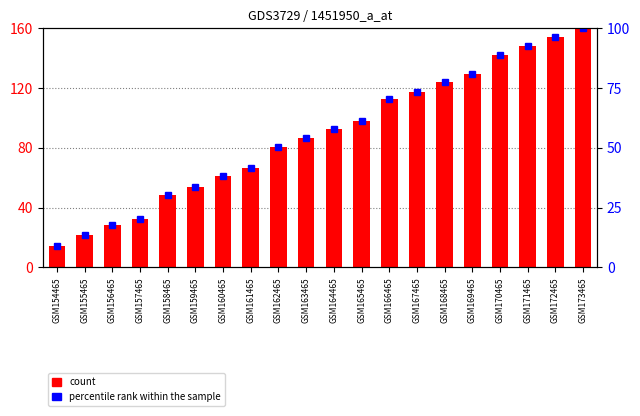

Reading left to right, extract all data points from this chart.

count: GSM154465=14.5	GSM155465=21.3	GSM156465=28.1	GSM157465=32.3	GSM158465=48.5	GSM159465=53.6	GSM160465=61.1	GSM161465=66.4	GSM162465=80.2	GSM163465=86.8	GSM164465=92.8	GSM165465=97.9	GSM166465=112.3	GSM167465=117.4	GSM168465=124.3	GSM169465=129.4	GSM170465=142.1	GSM171465=148.1	GSM172465=154.0	GSM173465=160.0
percentile rank within the sample: GSM154465=9.0	GSM155465=13.3	GSM156465=17.6	GSM157465=20.2	GSM158465=30.3	GSM159465=33.5	GSM160465=38.2	GSM161465=41.5	GSM162465=50.1	GSM163465=54.3	GSM164465=58.0	GSM165465=61.2	GSM166465=70.2	GSM167465=73.4	GSM168465=77.7	GSM169465=80.9	GSM170465=88.8	GSM171465=92.6	GSM172465=96.3	GSM173465=100.0